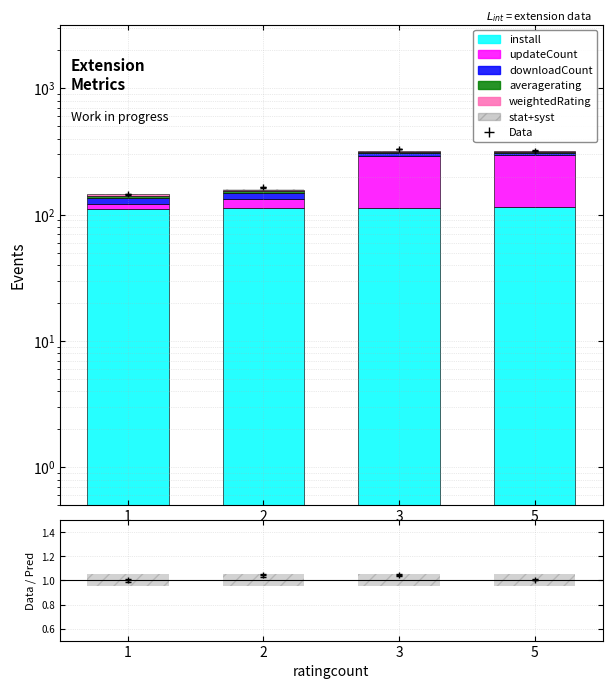

Read the averagerating value at 2.

5.0